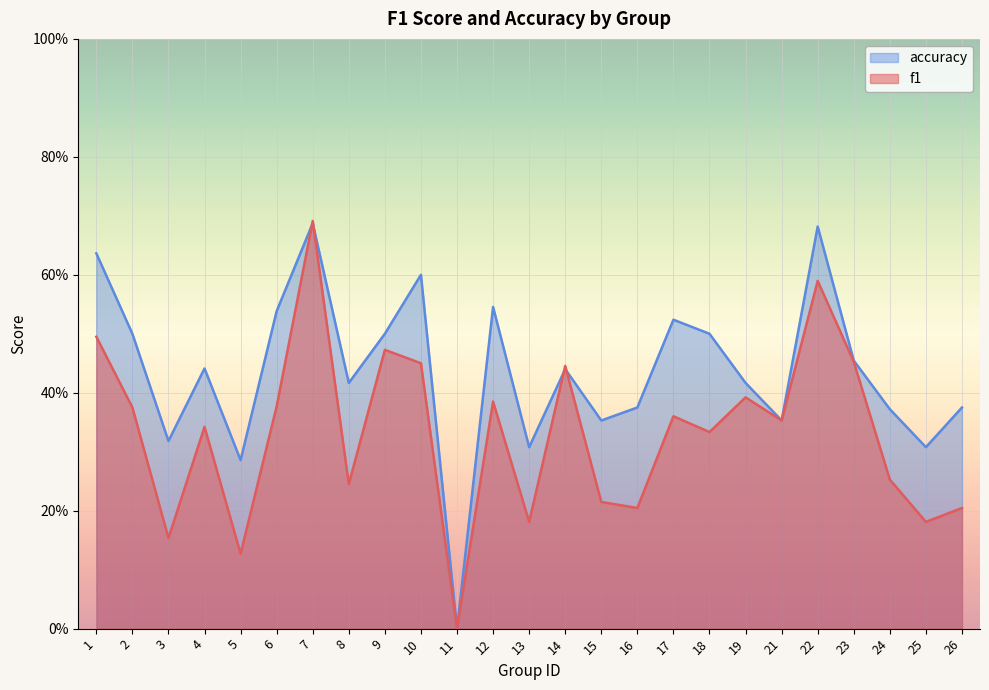

Between which two adjacent categories do f1 and accuracy first intersect?

6 and 7